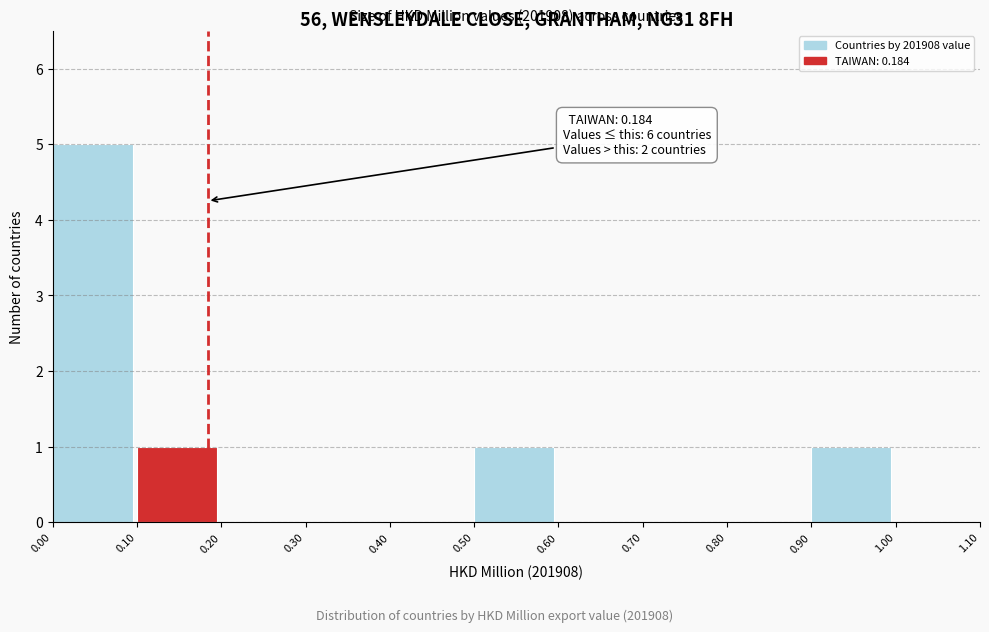

Which range on the x-axis has the tallest bar?

0.00 to 0.10